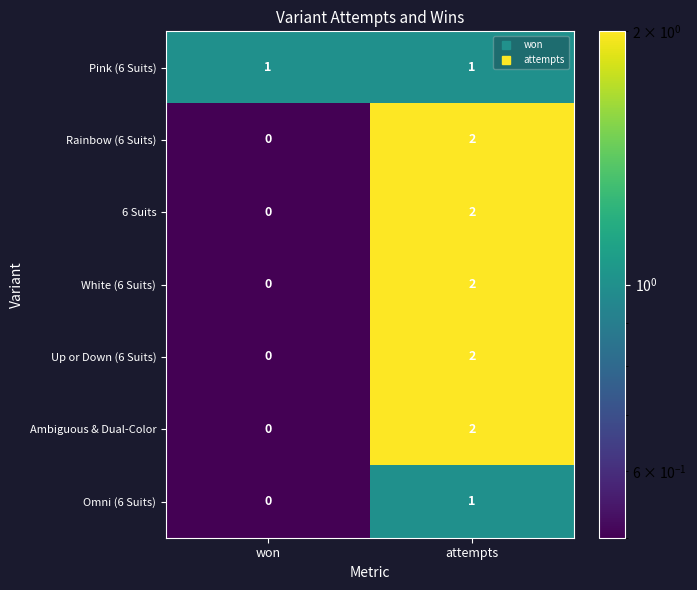

Reading left to right, transcribe all the data shown in this chart.

Pink (6 Suits): 1	1
Rainbow (6 Suits): 0	2
6 Suits: 0	2
White (6 Suits): 0	2
Up or Down (6 Suits): 0	2
Ambiguous & Dual-Color: 0	2
Omni (6 Suits): 0	1